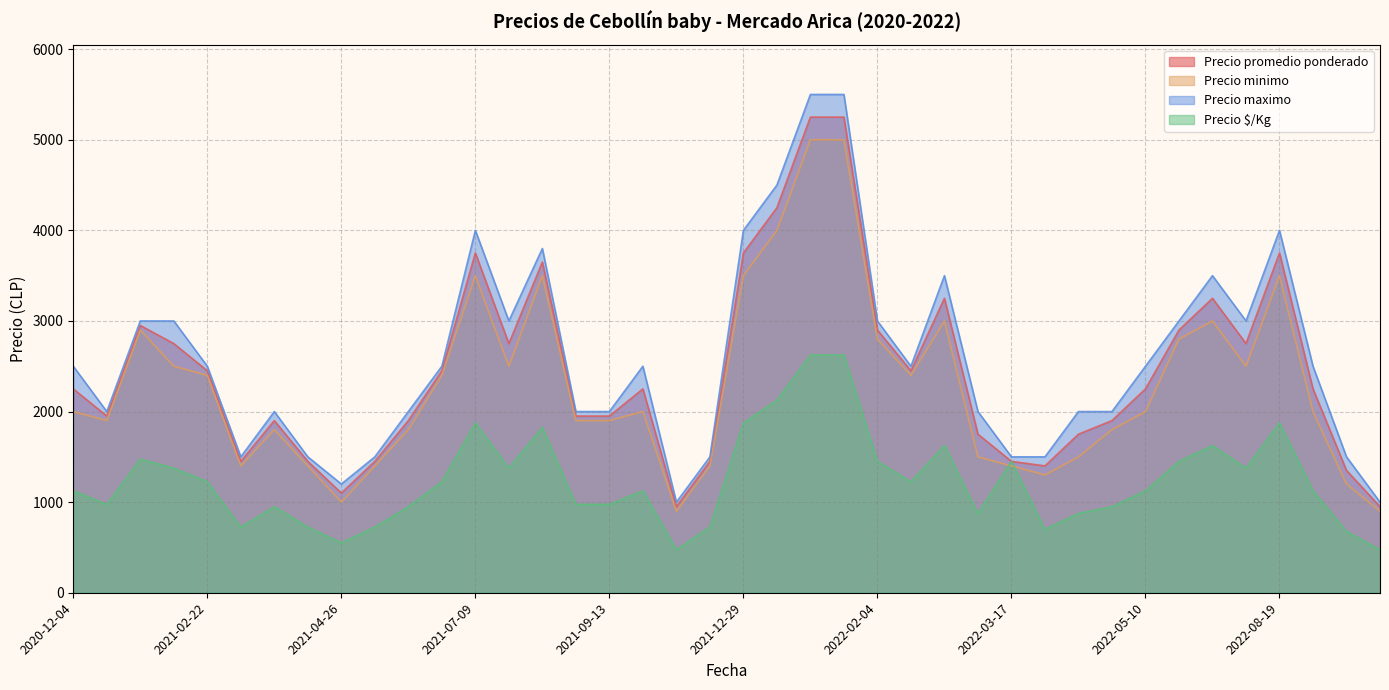

The Precio $/Kg series shows 1304 at 2021-05-04. True or false?

False